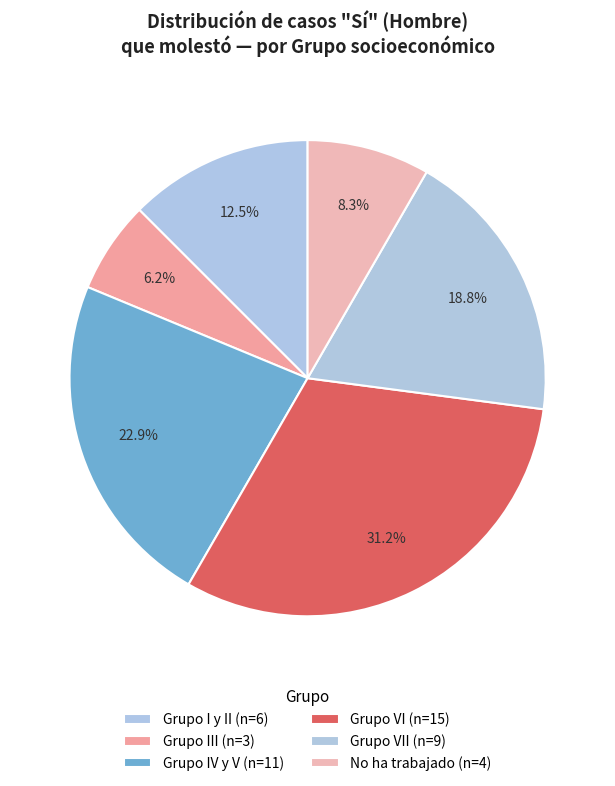

How many segments does this pie chart have?

6